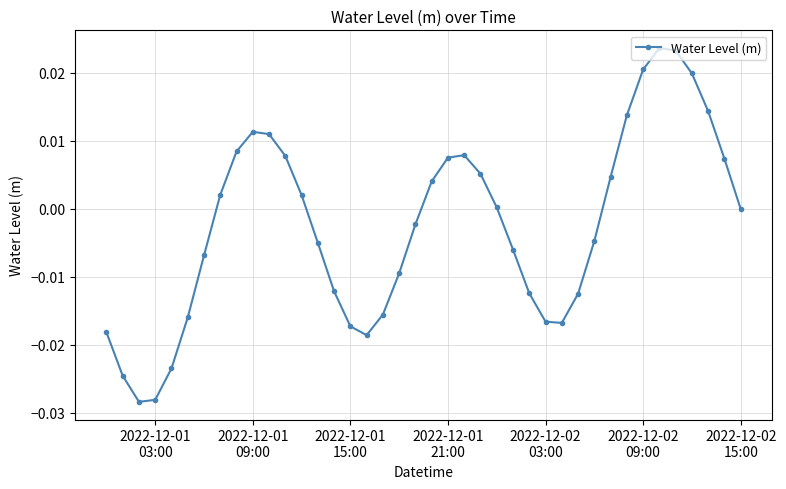

How many points are lower than both their immediate neighbors (excluding endpoints)?

3